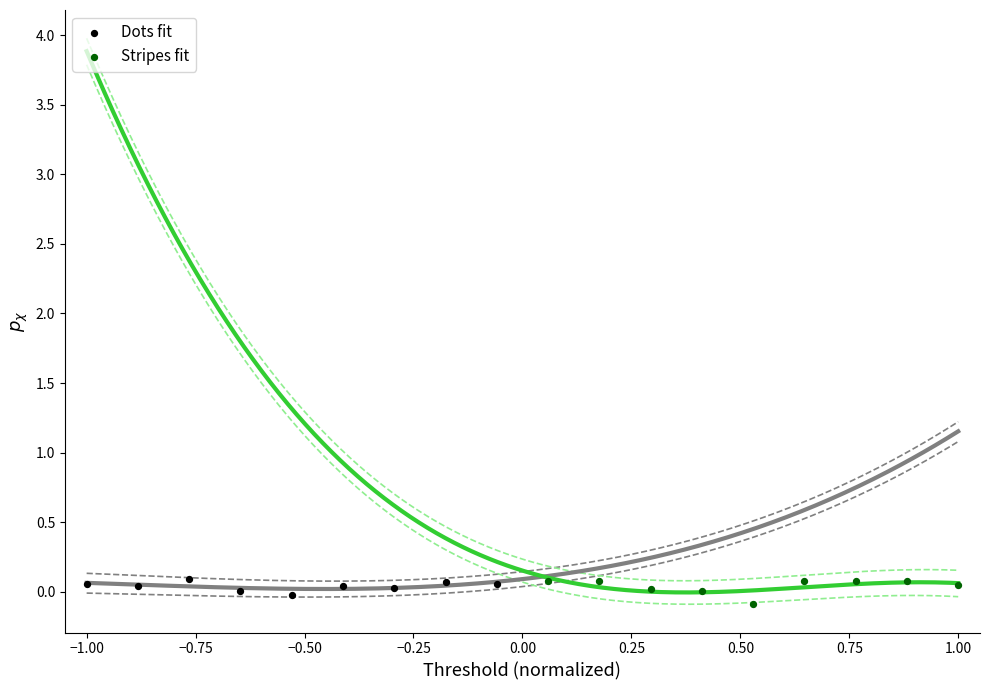

What are all the series names shown in the legend?

Dots fit, Stripes fit